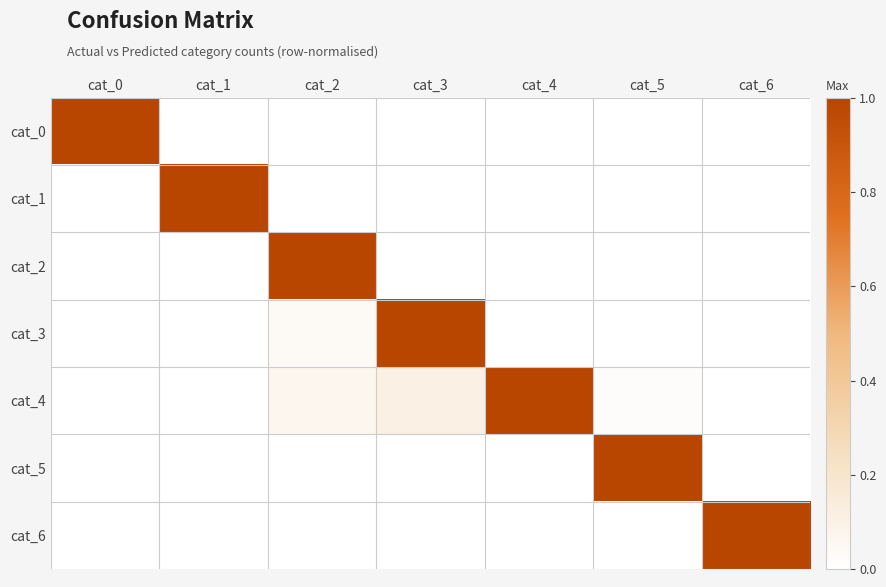

Which category has the highest value across all series?

cat_0